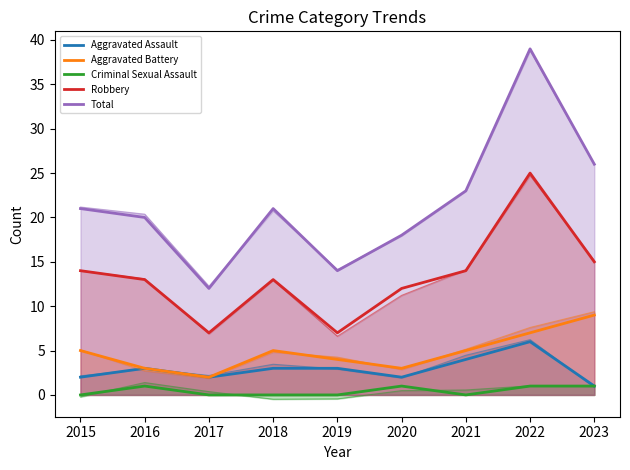

True or false: Robbery and Criminal Sexual Assault intersect in this chart.

False